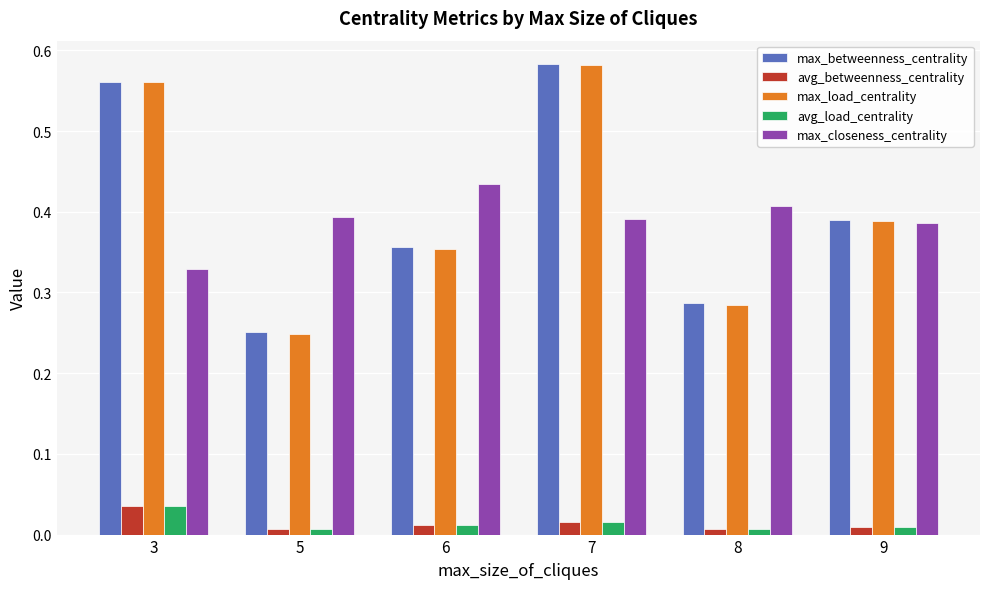

Count the avg_load_centrality values in the range 0 to 1.

6